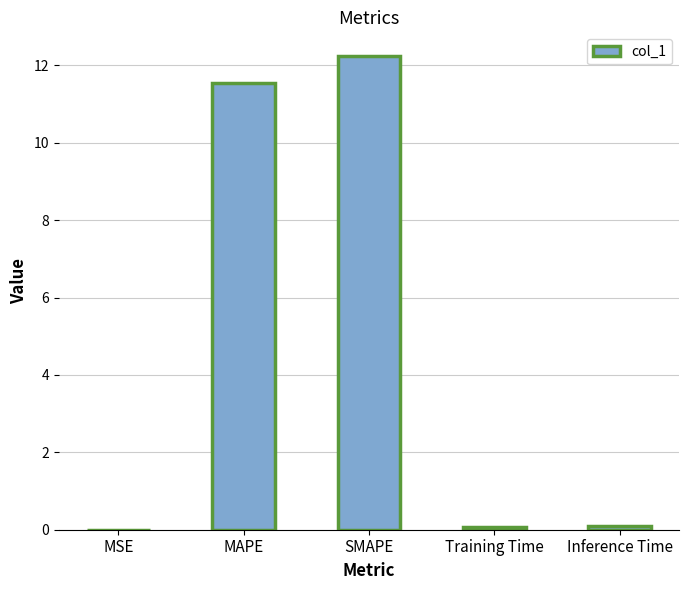

Between MAPE and MSE, which is larger?

MAPE